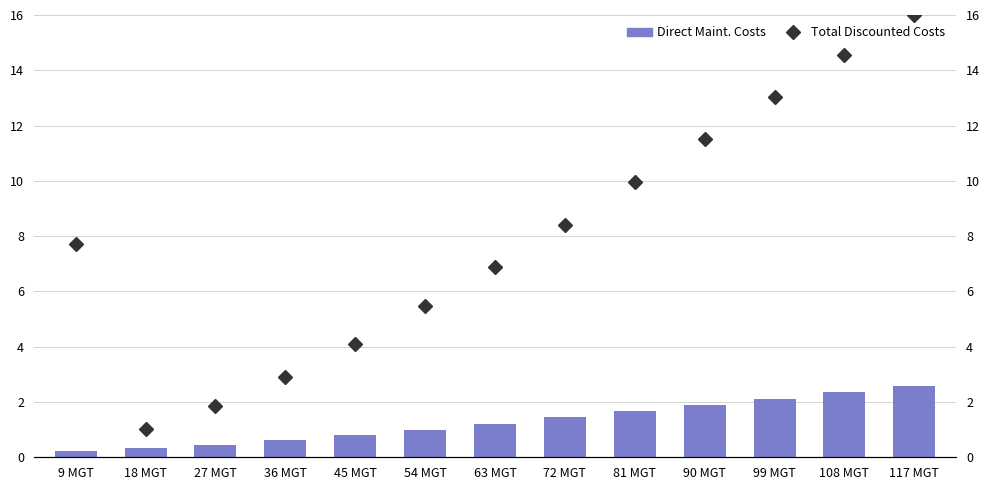

What are all the series names shown in the legend?

Total Discounted Costs, Direct Maint. Costs